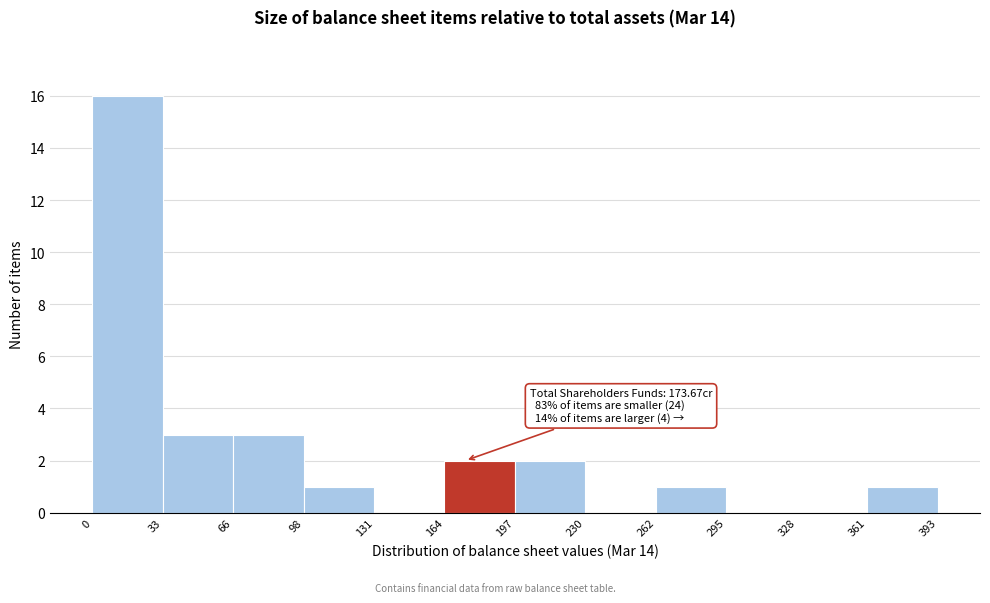

Over which range of the x-axis is the bar tallest?

0 to 33